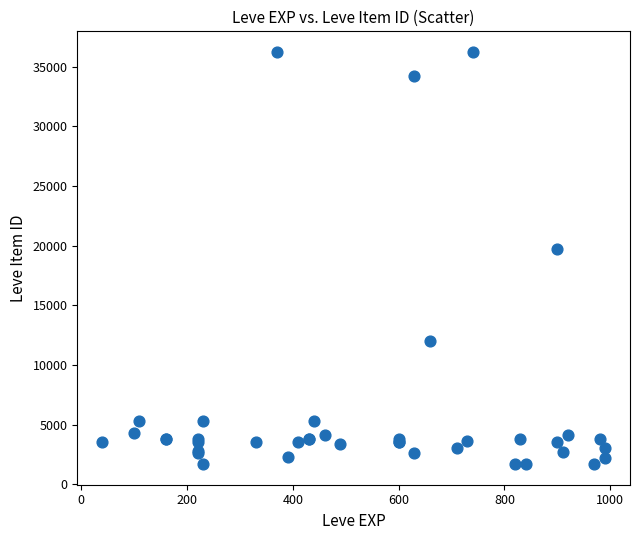

What Y value in the scatter plot is closest to 18967?

19744